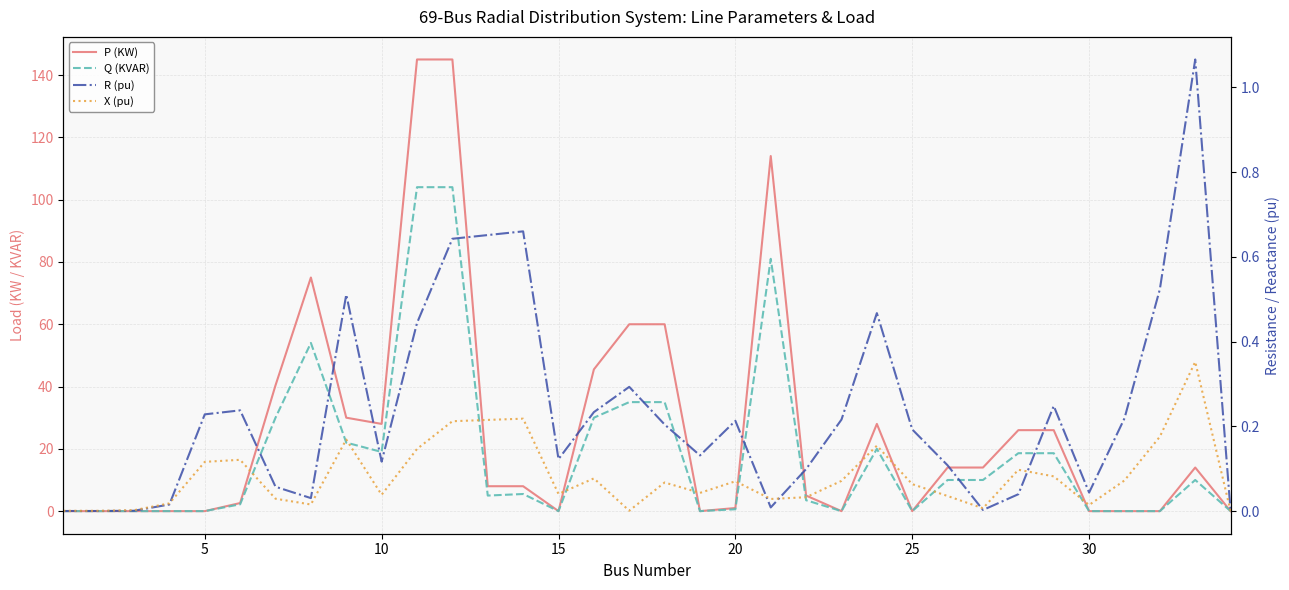

In X (pu), how many points are higher than both neighbors (excluding endpoints)?

9